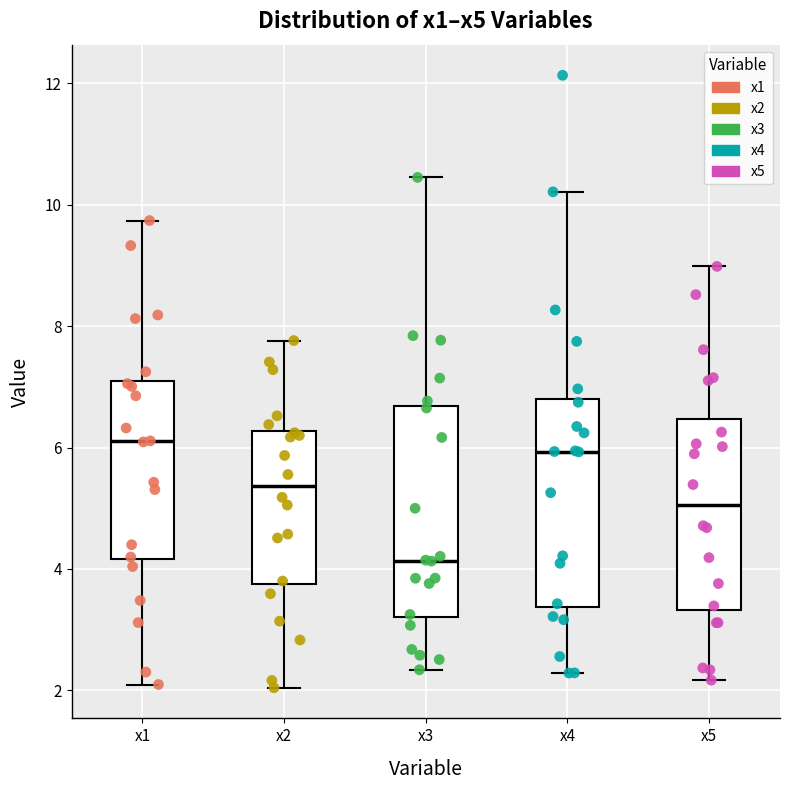

Reading left to right, transcribe this box plot: for each box, give where its median line is, the range the box spans, and where its two whiskers end, as read against the y-axis. The values are not printed on the chart, so give them approximately, as read against the axis.

x1: median 6.2, box 4.2 to 7.2, whiskers 2.0 to 9.8
x2: median 5.4, box 3.8 to 6.2, whiskers 2.0 to 7.8
x3: median 4.2, box 3.2 to 6.6, whiskers 2.4 to 10.4
x4: median 6.0, box 3.4 to 6.8, whiskers 2.2 to 10.2
x5: median 5.0, box 3.4 to 6.4, whiskers 2.2 to 9.0